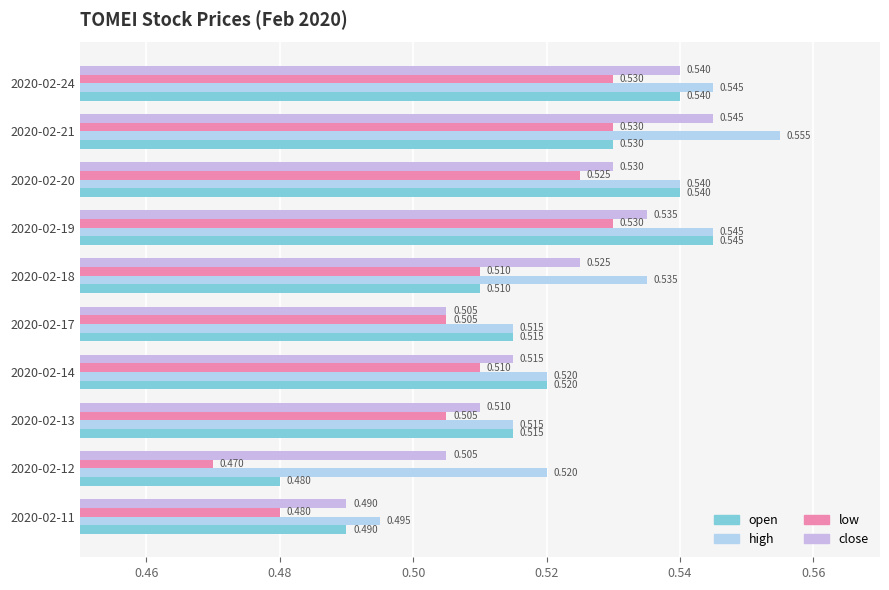

What position from the right is 0.52?

6